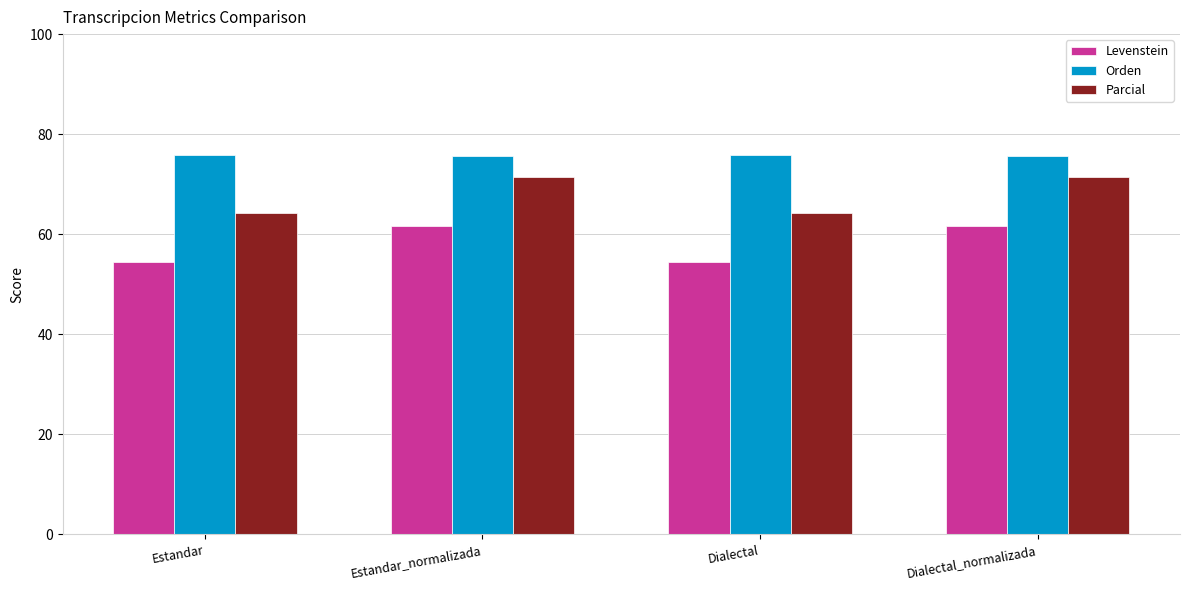

The Parcial series shows 71.4 at Estandar_normalizada. True or false?

True